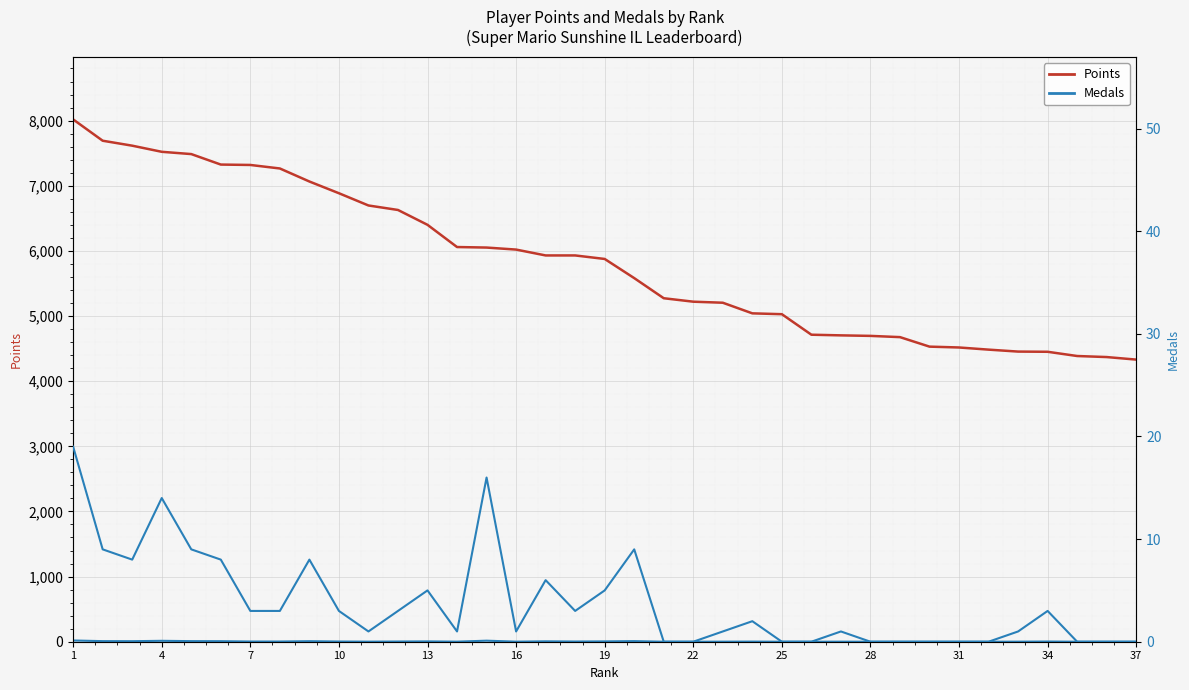

What is the spread (max minus min) of values at 1?

7999